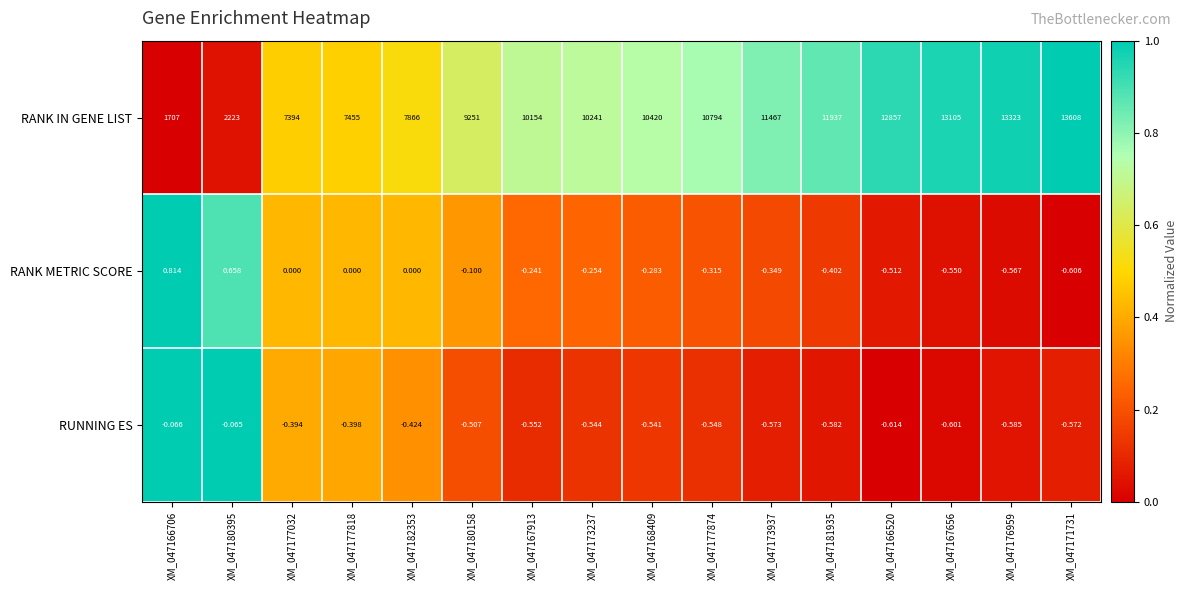

Between XM_047180395 and XM_047168409, which series saw the biggest shift?

RANK IN GENE LIST